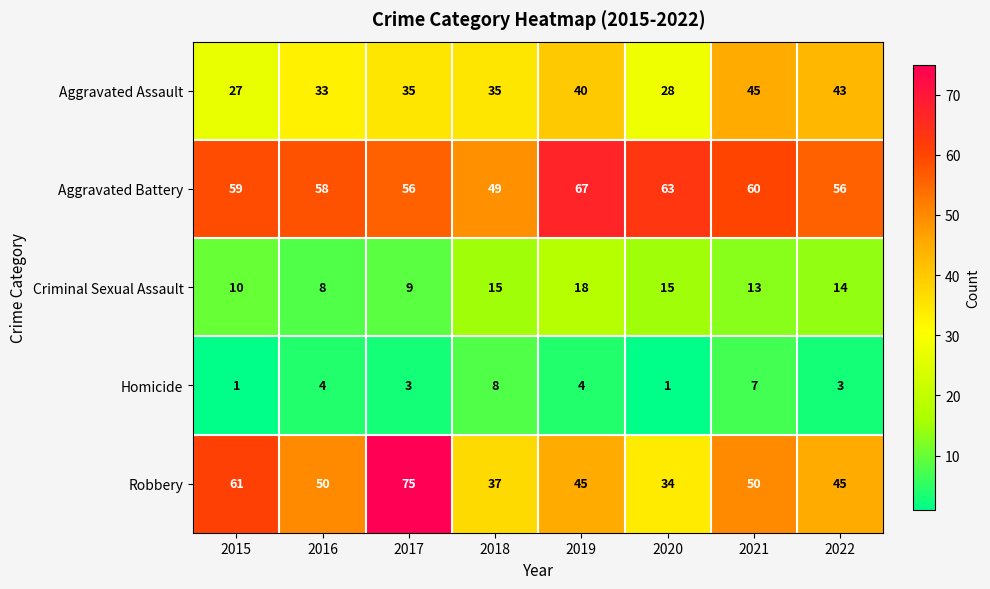

What is the sum of the Aggravated Battery values at 2015 and 2018?

108